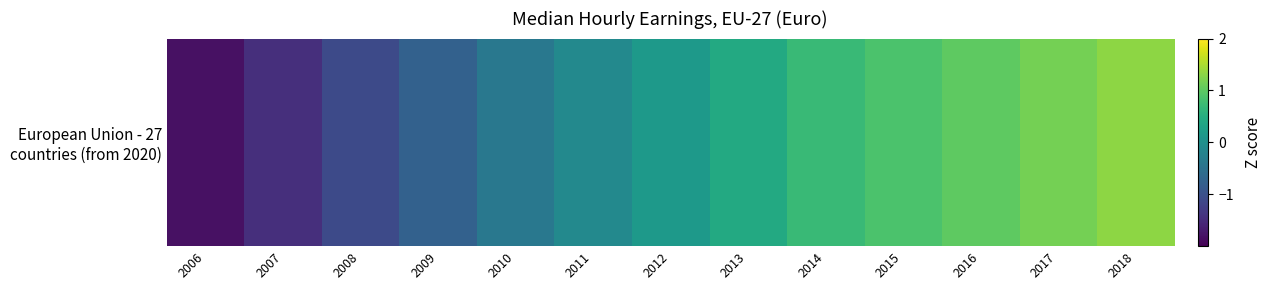

At which category does the chart reach its peak across all series?

2018